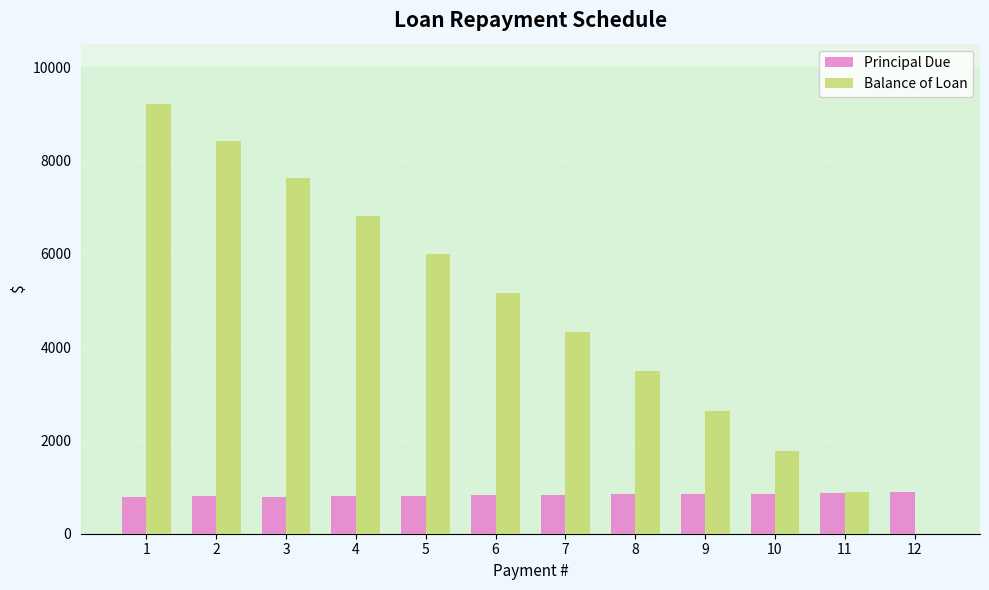

What is the maximum value shown in the chart?

9214.2